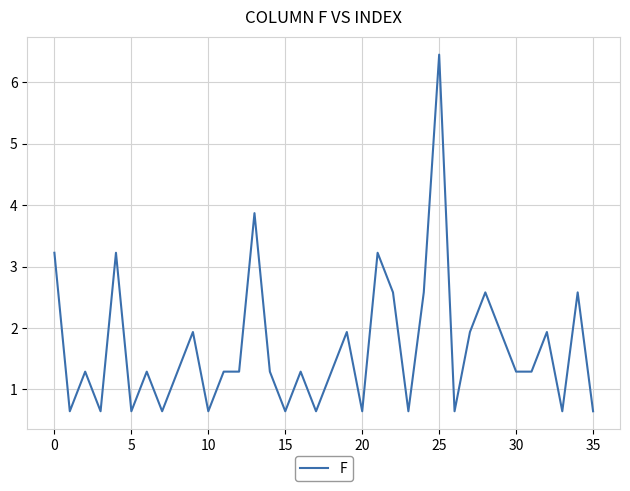

What is the smallest value displayed?

0.6